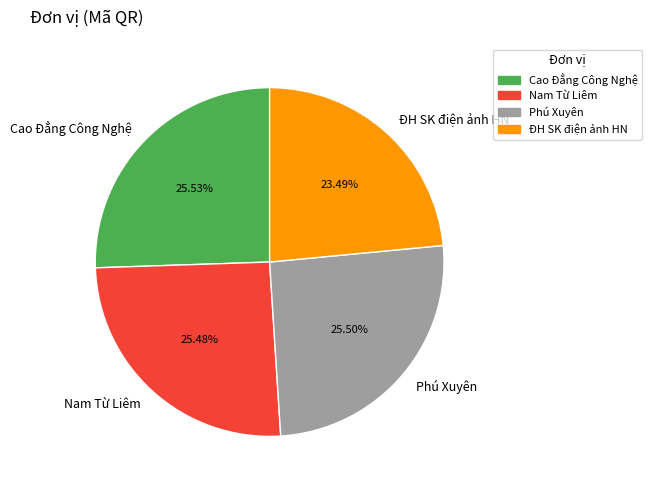

What is the smallest slice in the pie chart?

ĐH SK điện ảnh HN